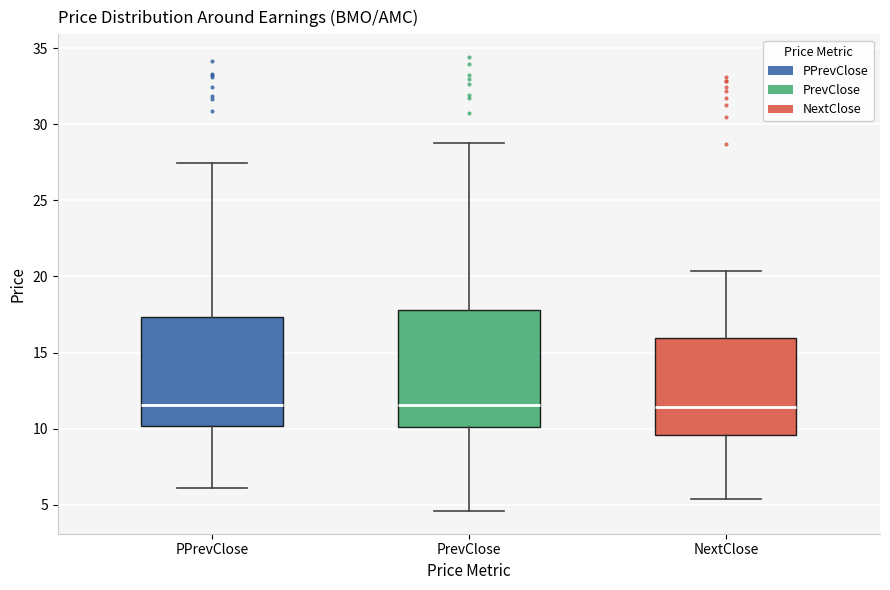

Reading left to right, read every box against the y-axis: the position of its median line, the range the box covers, and the ends of its whiskers. The values are not printed on the chart, so give them approximately, as read against the axis.

PPrevClose: median 11.5, box 10.0 to 17.5, whiskers 6.0 to 27.5
PrevClose: median 11.5, box 10.0 to 18.0, whiskers 4.5 to 29.0
NextClose: median 11.5, box 9.5 to 16.0, whiskers 5.5 to 20.5